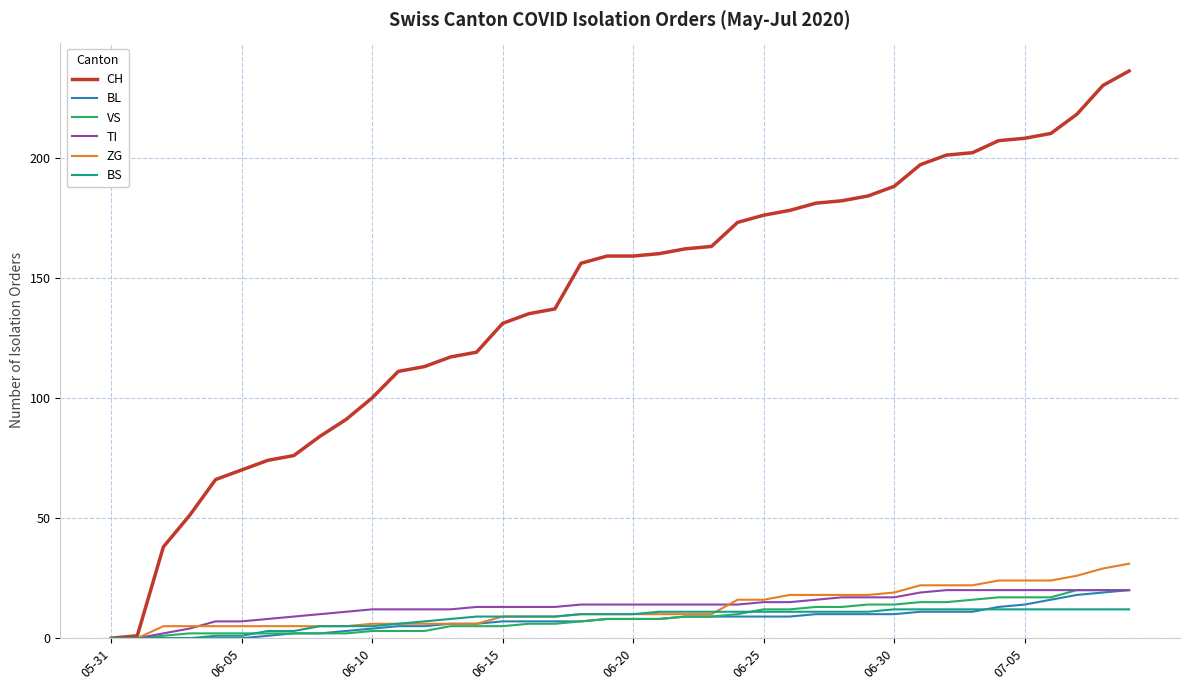

Which series has the largest range (max minus min)?

CH